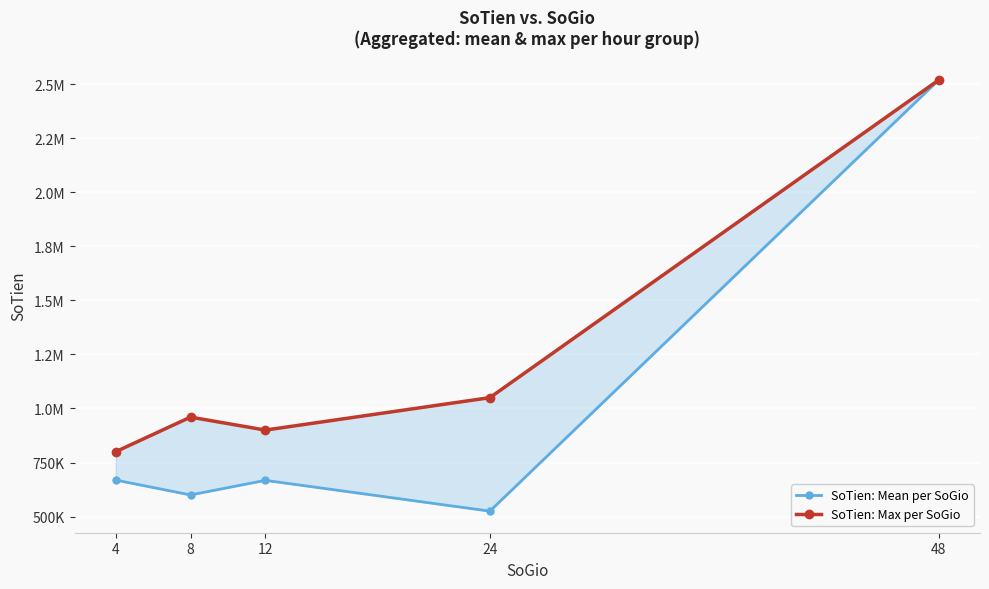

What is the average value of the SoTien: Max per SoGio series?

1246000.0